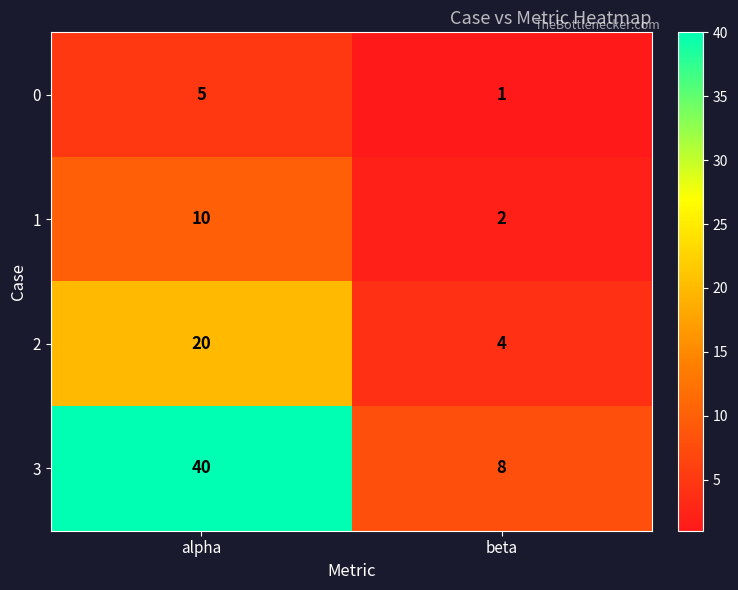

Read the 2 value at beta.

4